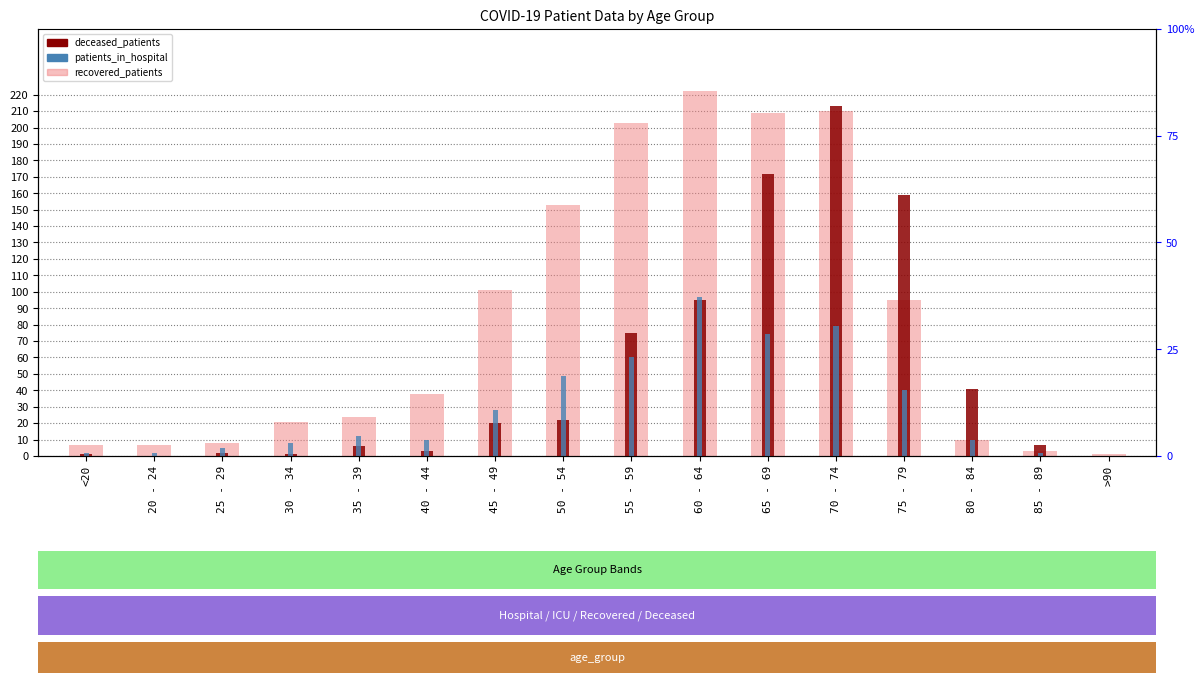

Where does the recovered_patients series first go above 38?

45 - 49